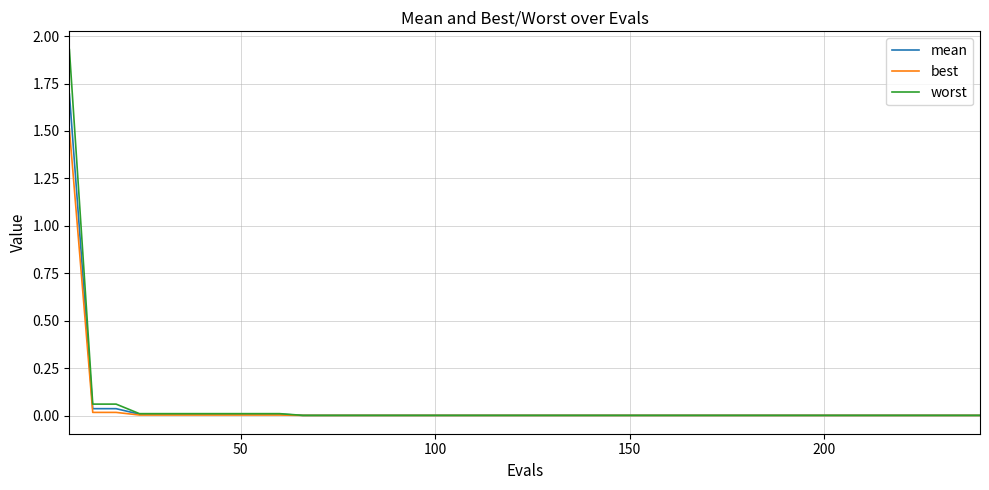

Which series has the widest spread of values?

worst